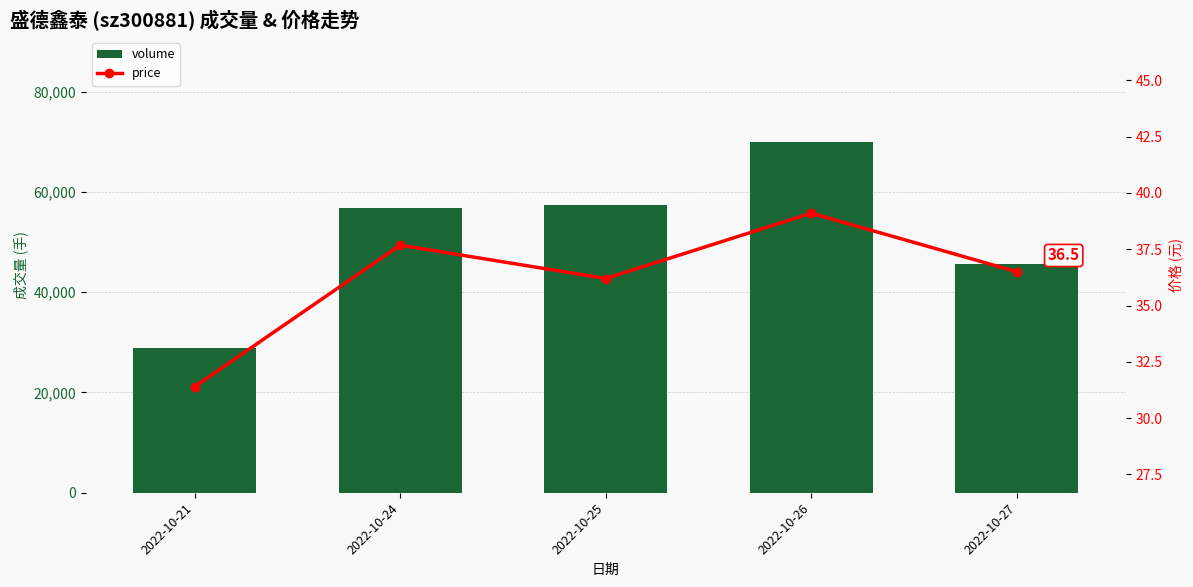

What are all the series names shown in the legend?

volume, price